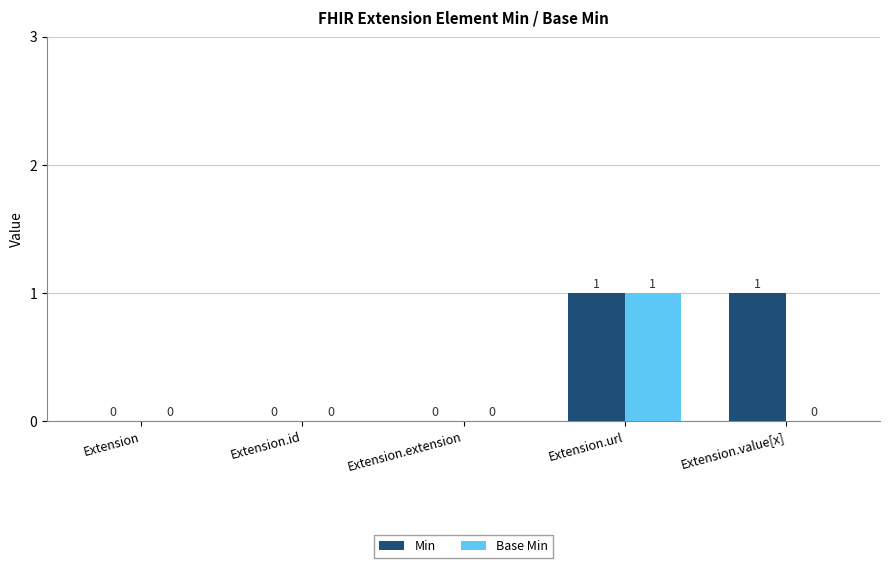

What are all the series names shown in the legend?

Min, Base Min